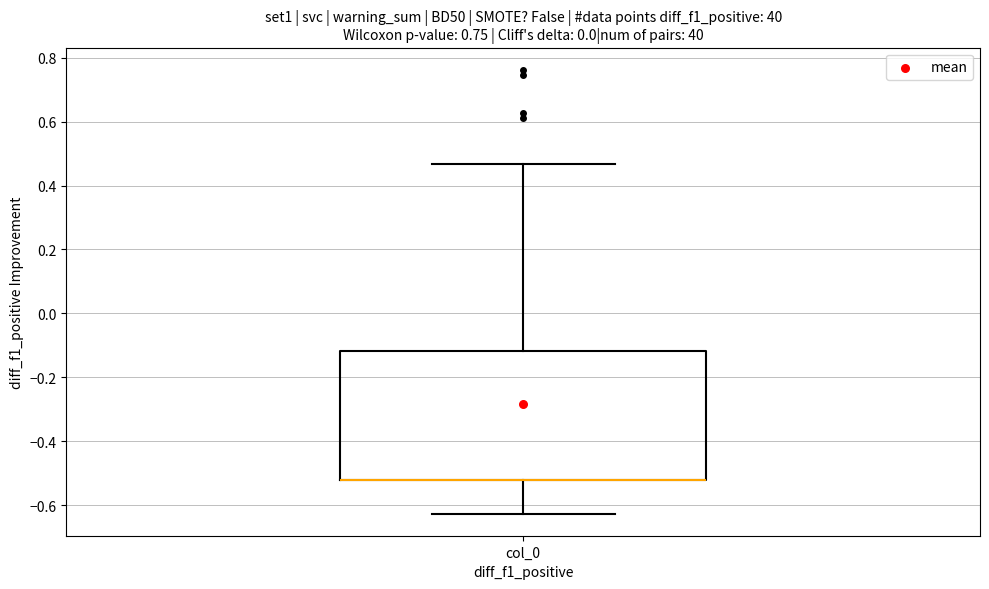

Where does the lower whisker of the box for col_0 end on the y-axis? The values are not printed on the chart, so give them approximately, as read against the axis.

-0.62